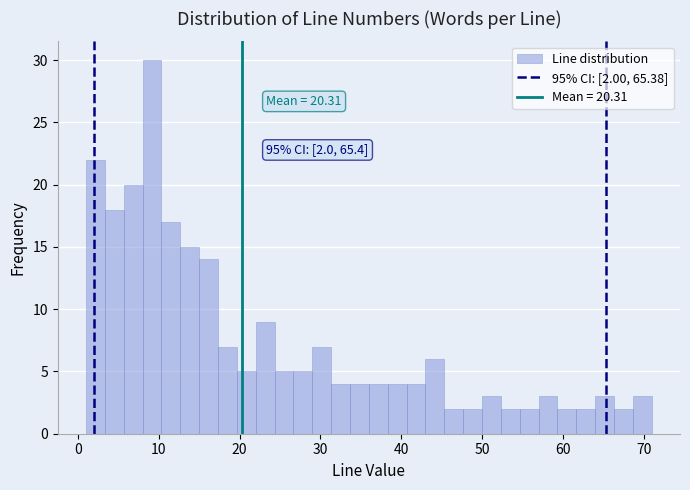

Read against the x-axis, roughly where is the centre of the tallest bar?

9